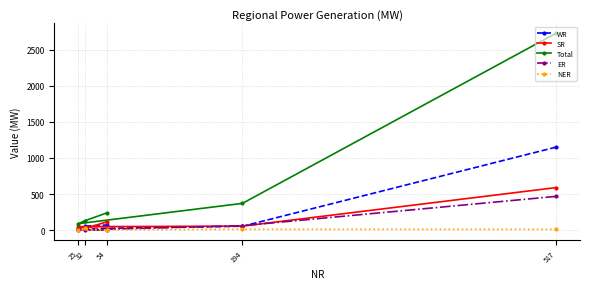

What is the sum of the SR values at 32 and 25?

67